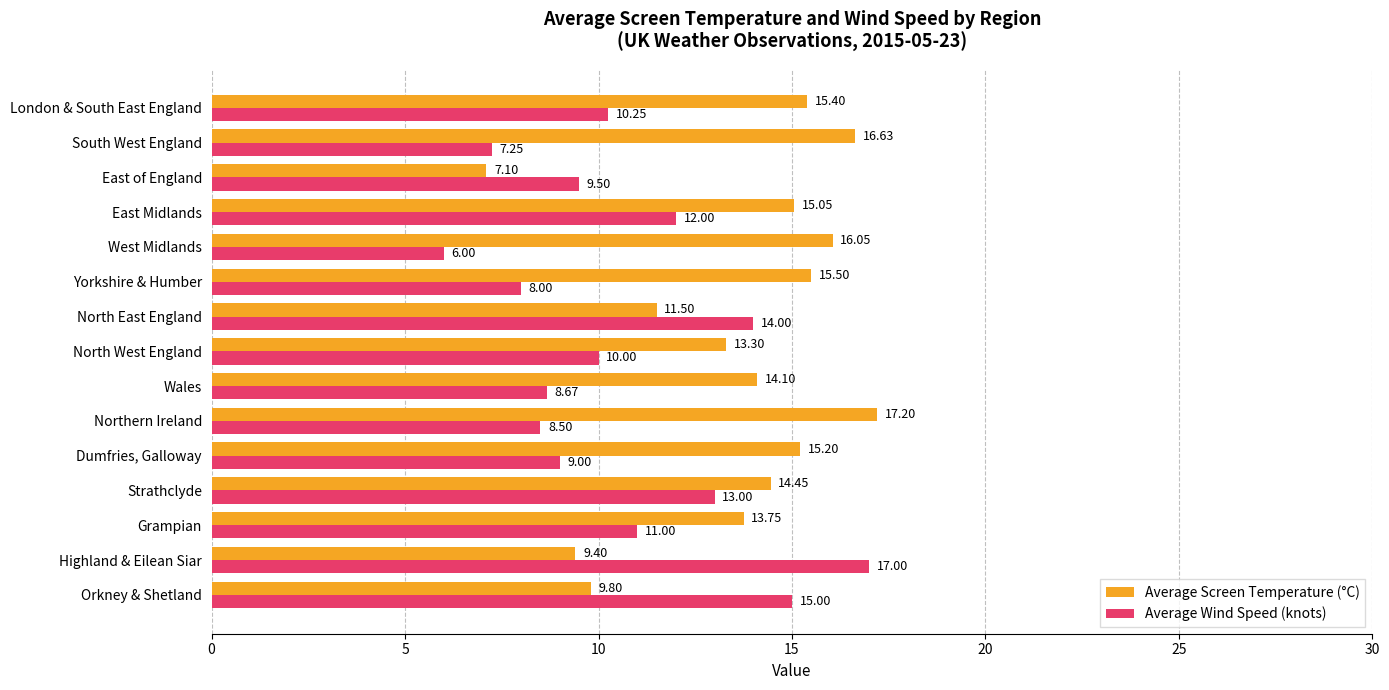

What is the highest value of the Average Screen Temperature (°C) series?

17.2